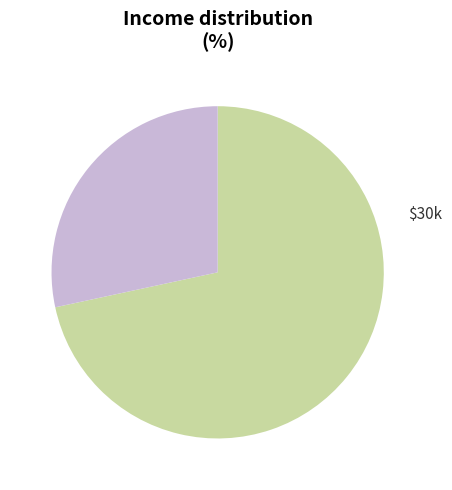

Does any single category account for the majority?

Yes